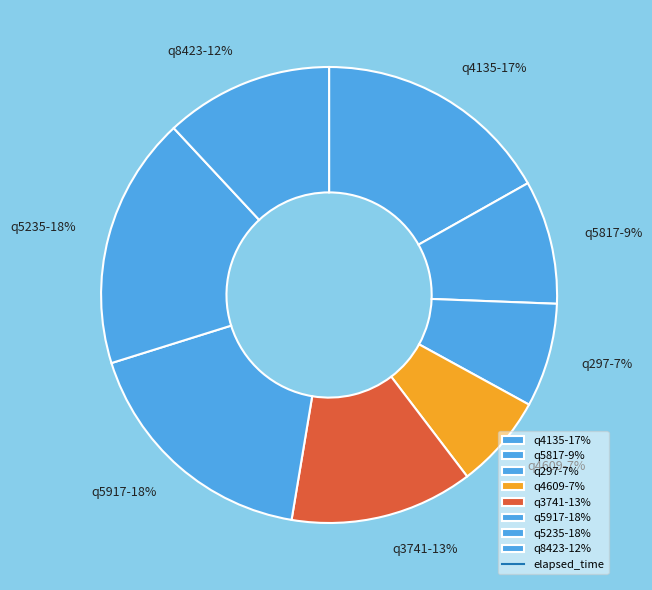

Is there a majority slice in this chart?

No